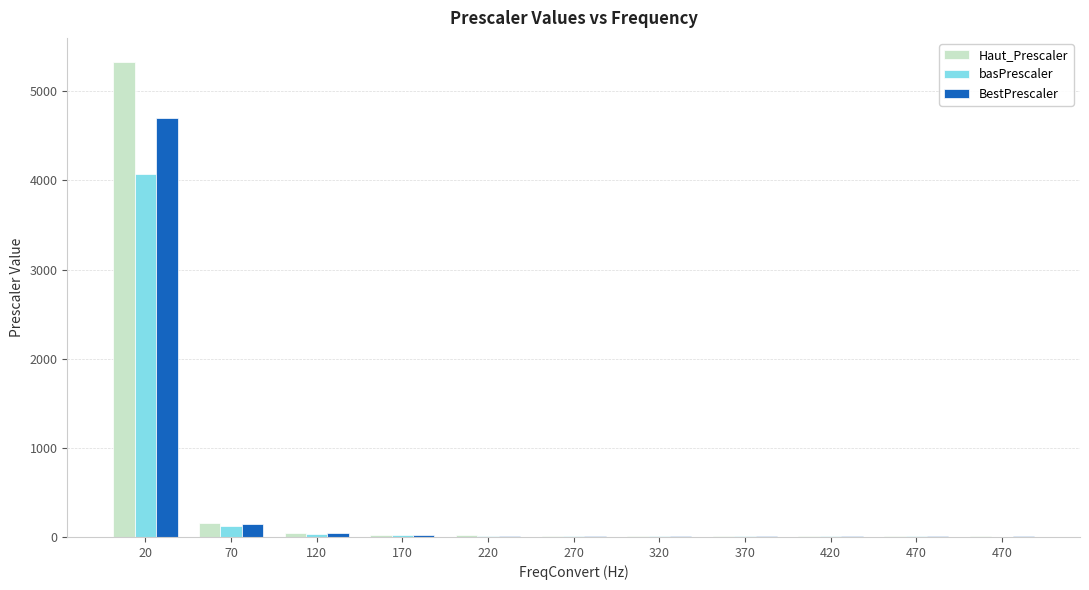

Rank the series by their average value, from lowest to highest.

basPrescaler, BestPrescaler, Haut_Prescaler